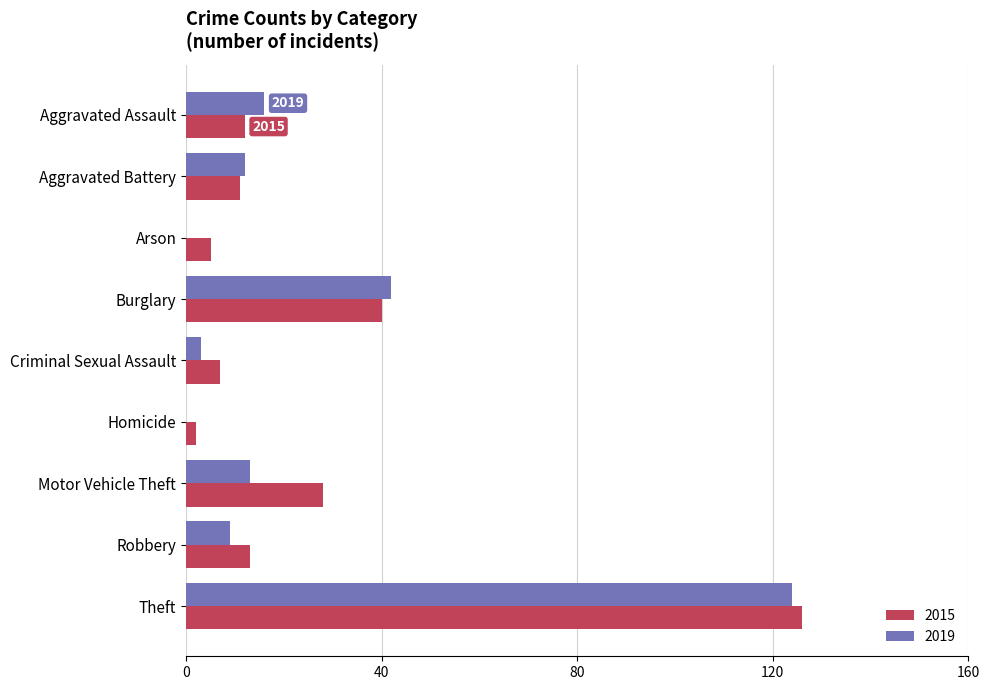

What is the sum of the 2015 values at Arson and Motor Vehicle Theft?

33